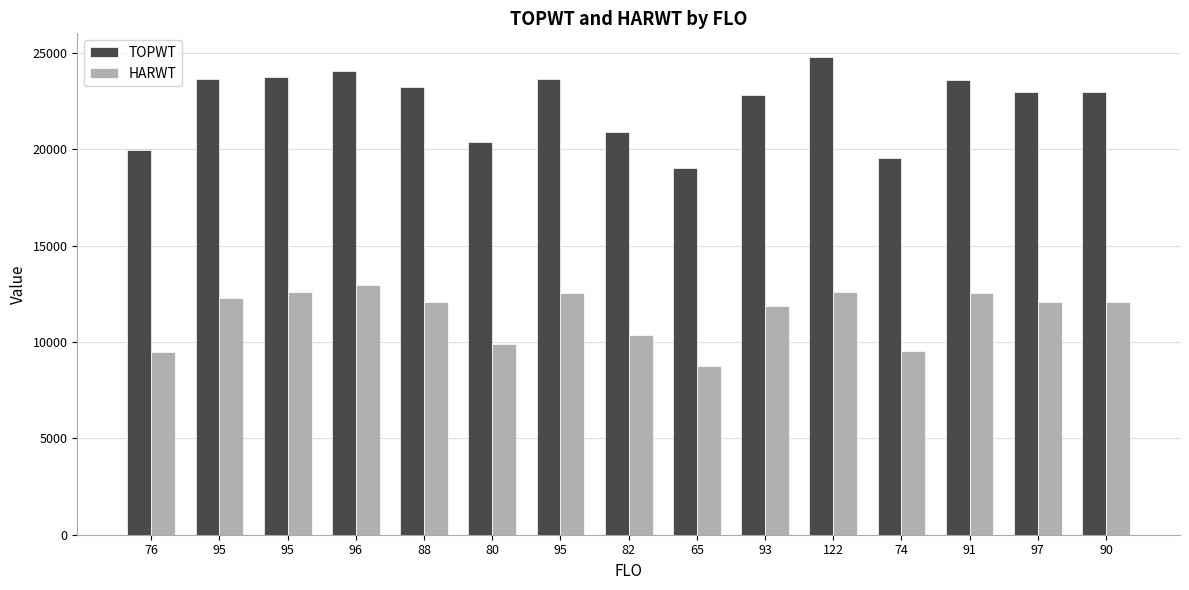

How many distinct data groups are displayed?

2